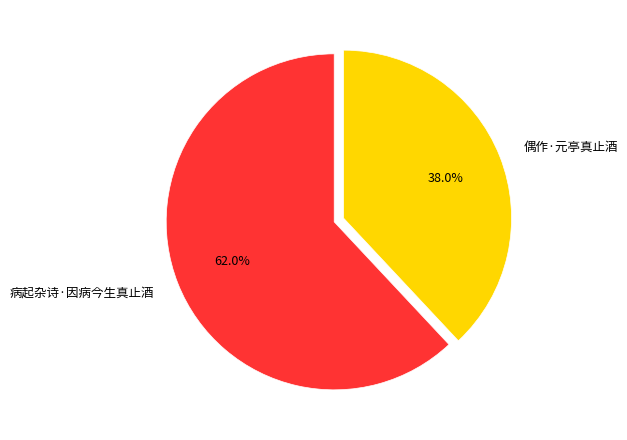

What is the ratio of the value at 偶作·元亭真止酒 to the value at 病起杂诗·因病今生真止酒?

0.6